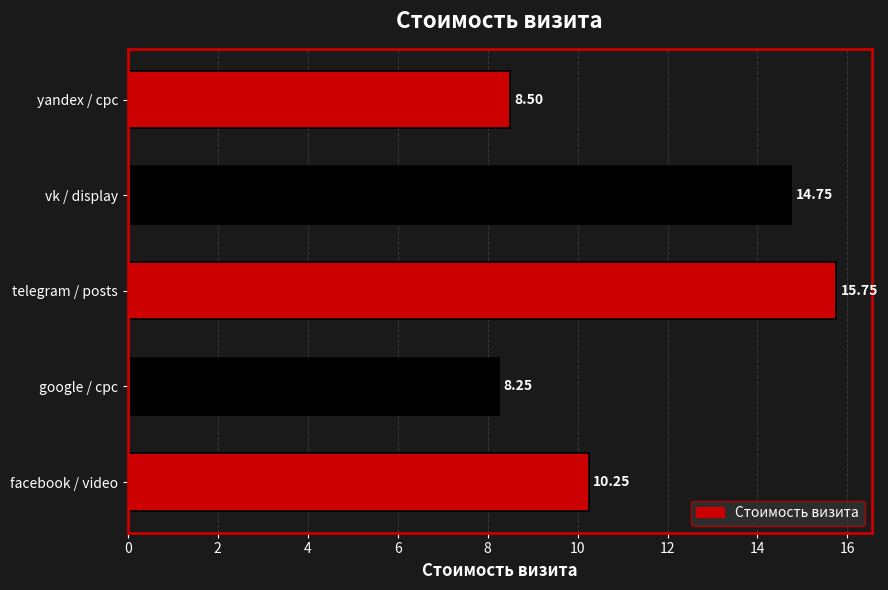

Reading left to right, extract all data points from this chart.

facebook / video=10.2	google / cpc=8.2	telegram / posts=15.8	vk / display=14.8	yandex / cpc=8.5